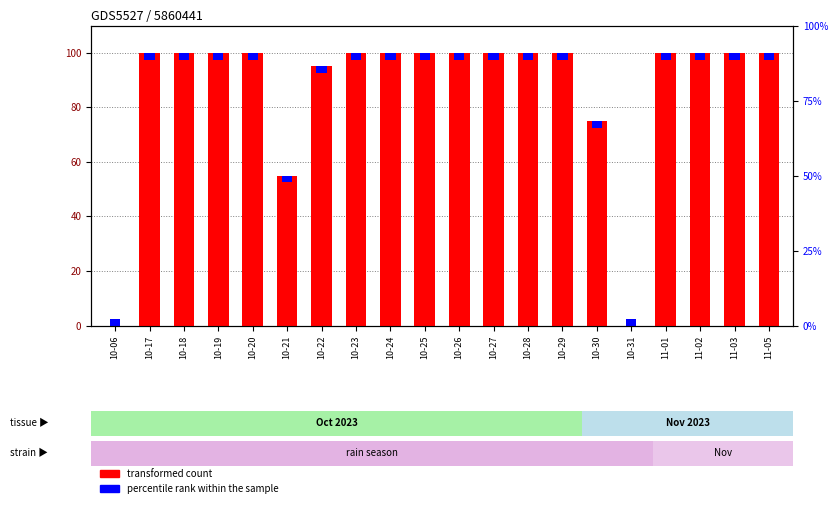

Reading left to right, what are all the values shown in this chart?

10-06=0	10-17=100	10-18=100	10-19=100	10-20=100	10-21=55	10-22=95	10-23=100	10-24=100	10-25=100	10-26=100	10-27=100	10-28=100	10-29=100	10-30=75	10-31=0	11-01=100	11-02=100	11-03=100	11-05=100